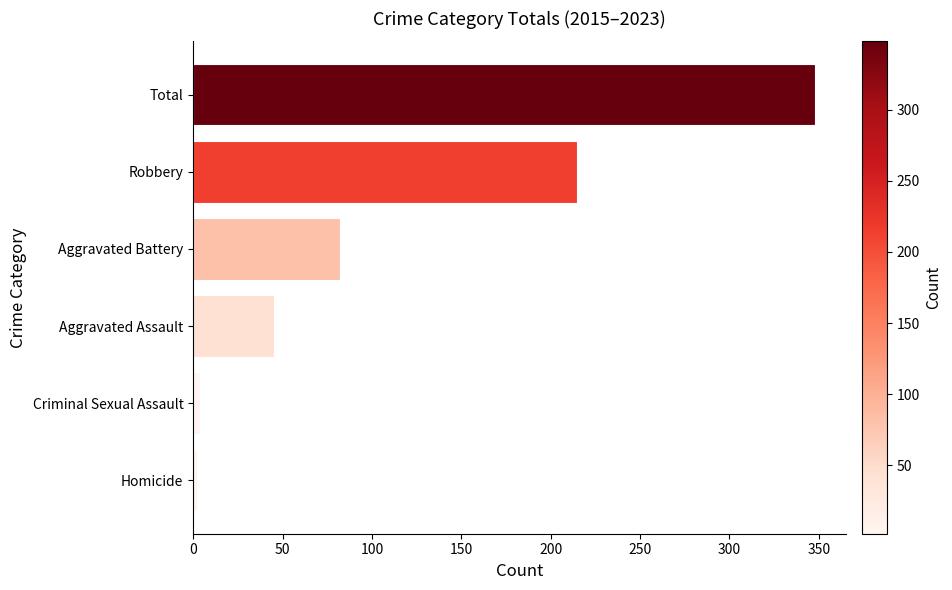

Reading top to bottom, list all the values displayed in this chart.

348	215	82	45	4	2